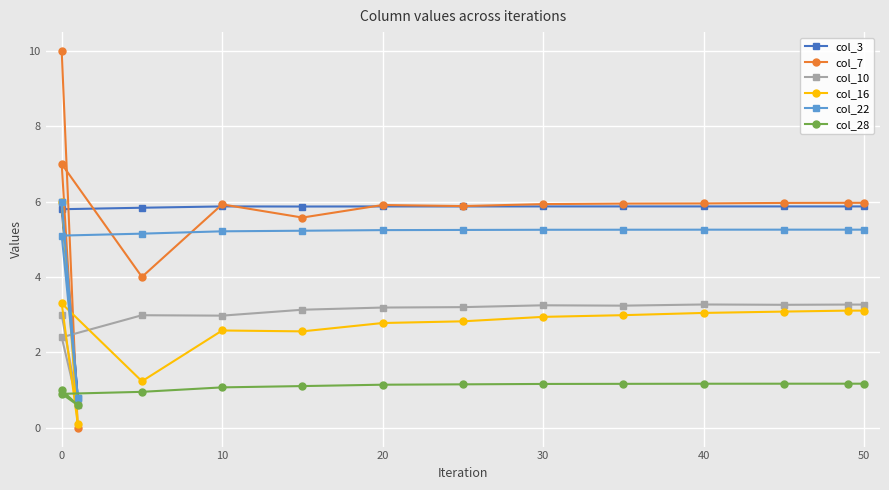

Is it true that col_10 equals 1.3 at 10?

False